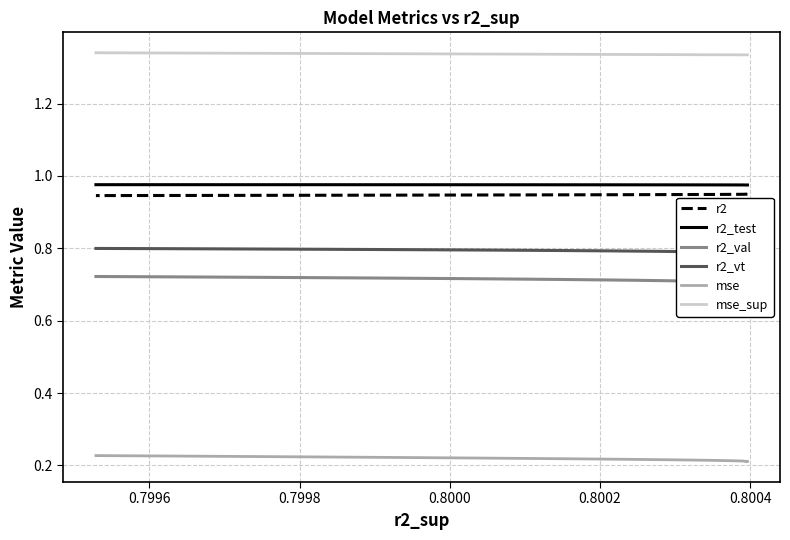

Count the number of data series in this chart.

6